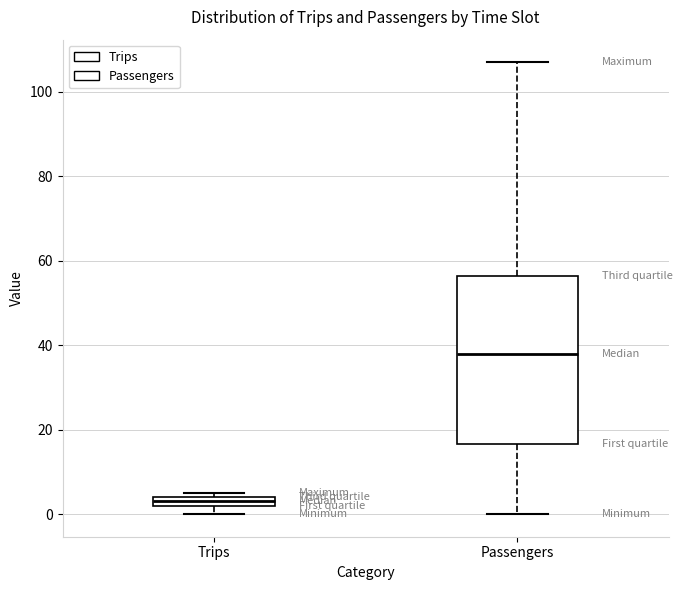

Which box's median line is the lowest?

Trips